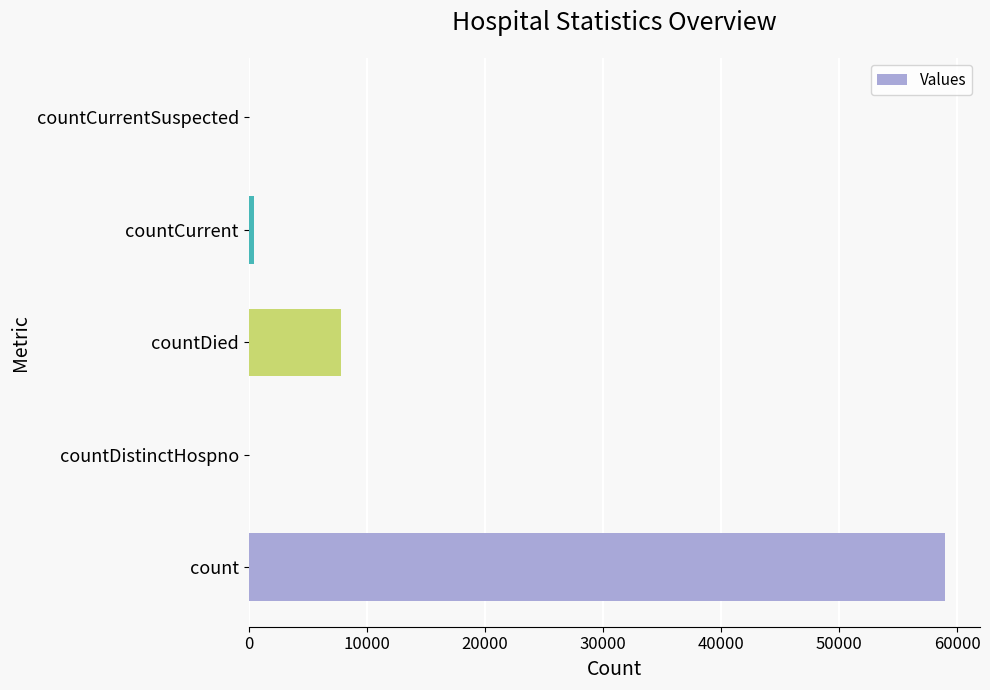

Reading top to bottom, list all the values displayed in this chart.

countCurrentSuspected=0	countCurrent=494	countDied=7832	countDistinctHospno=0	count=58989